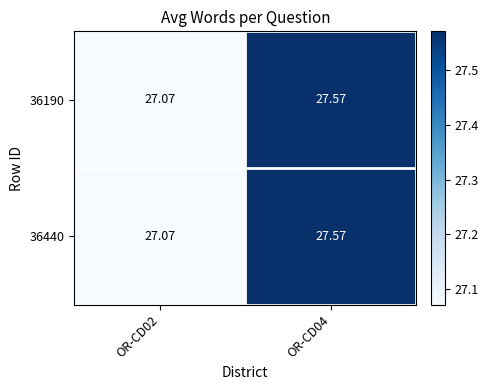

Is the value of 36440 at OR-CD04 greater than the value of 36190 at OR-CD02?

Yes